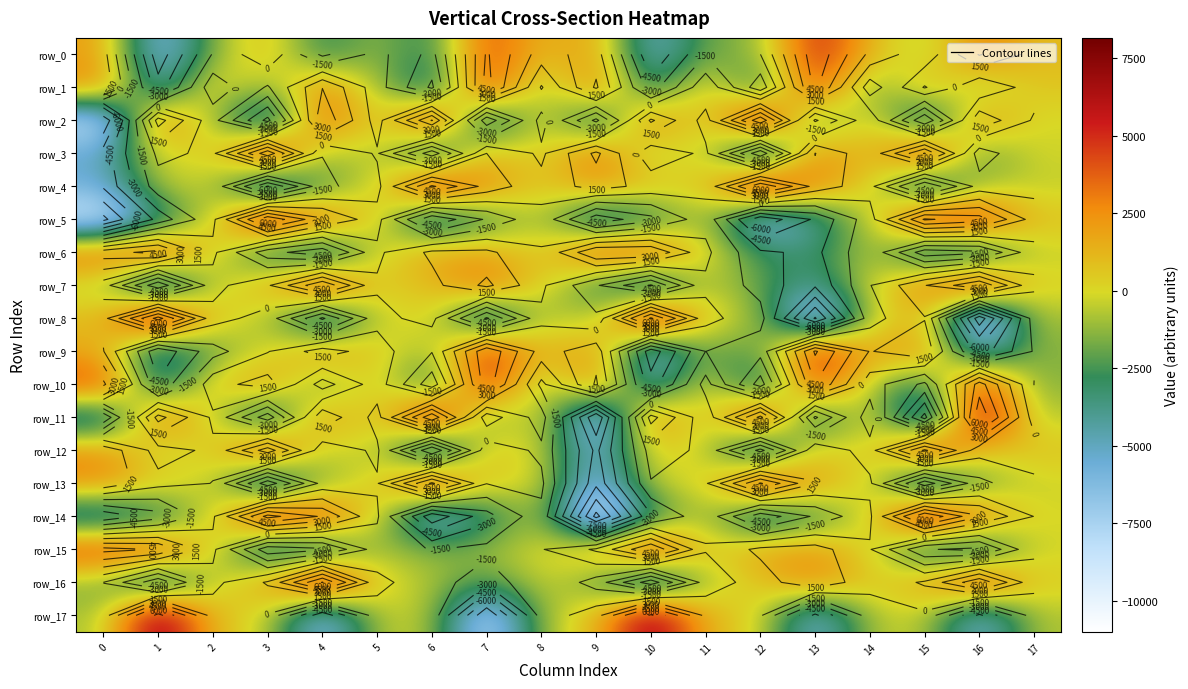

The value of row_4 at 6 is 6276.4. True or false?

True